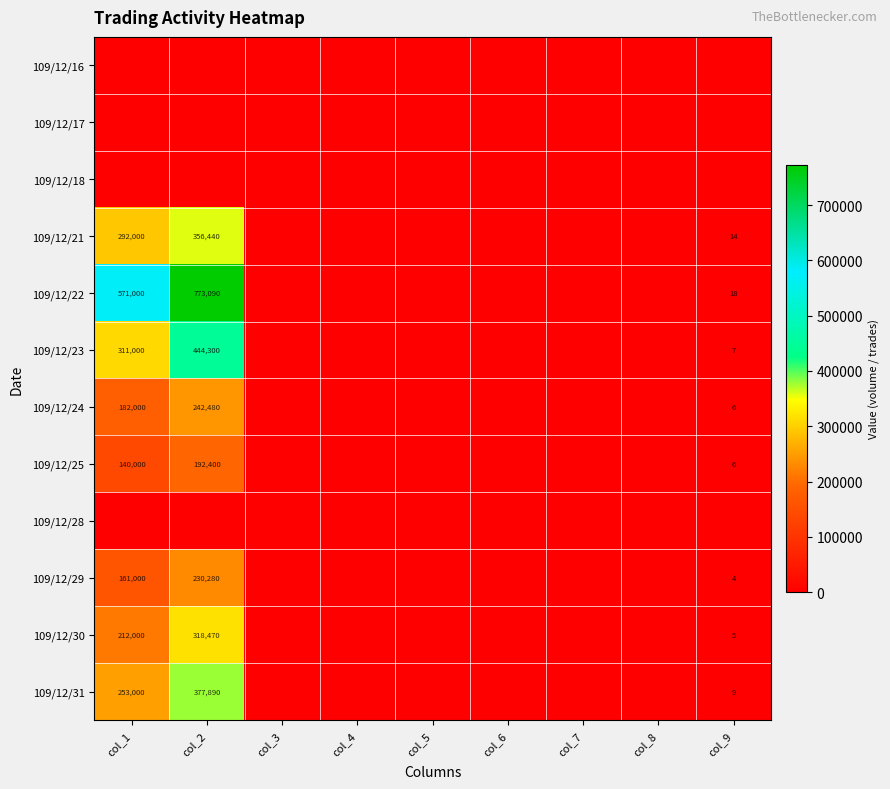

Which label corresponds to the largest value in the chart?

col_2